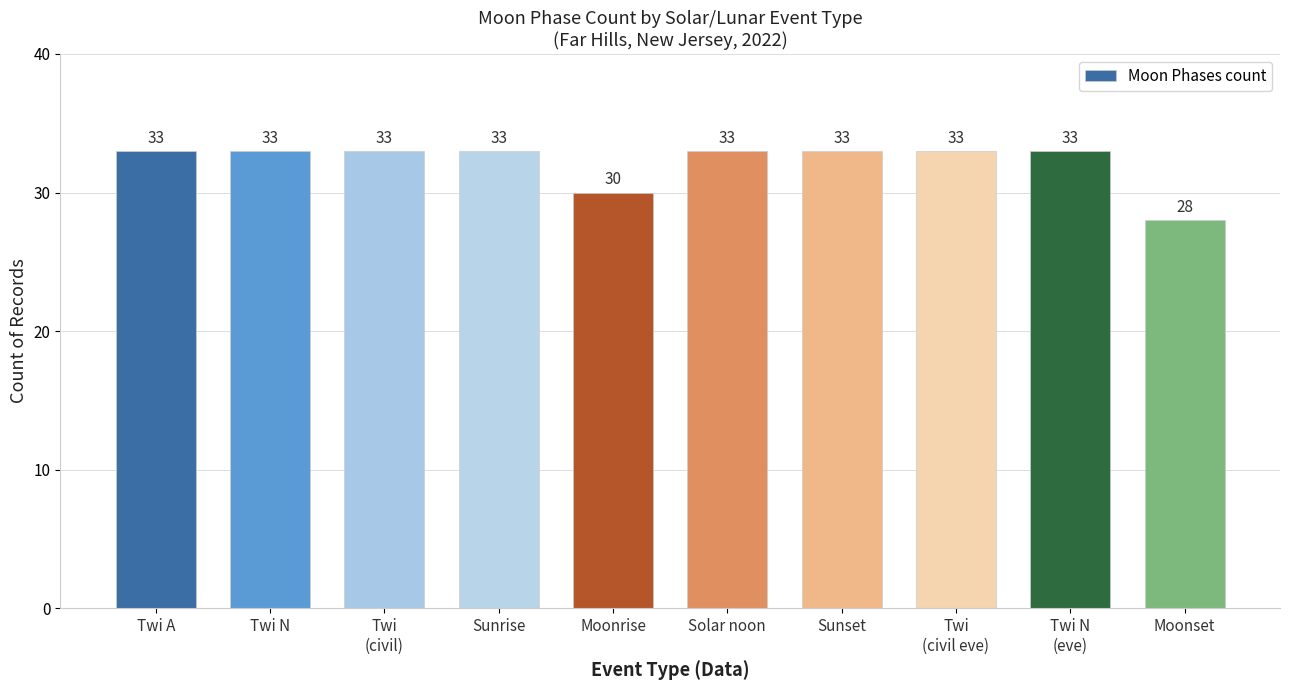

Approximately how many times larger is the value at Sunset compared to Twi N?

1.0